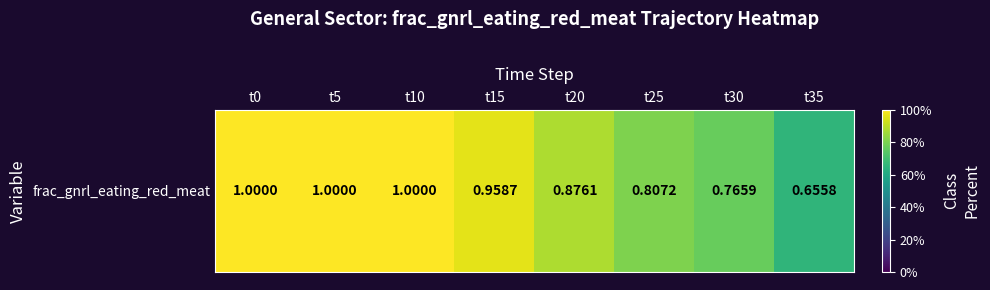

Rank the categories by value from lowest to highest.

t35, t30, t25, t20, t15, t0, t5, t10